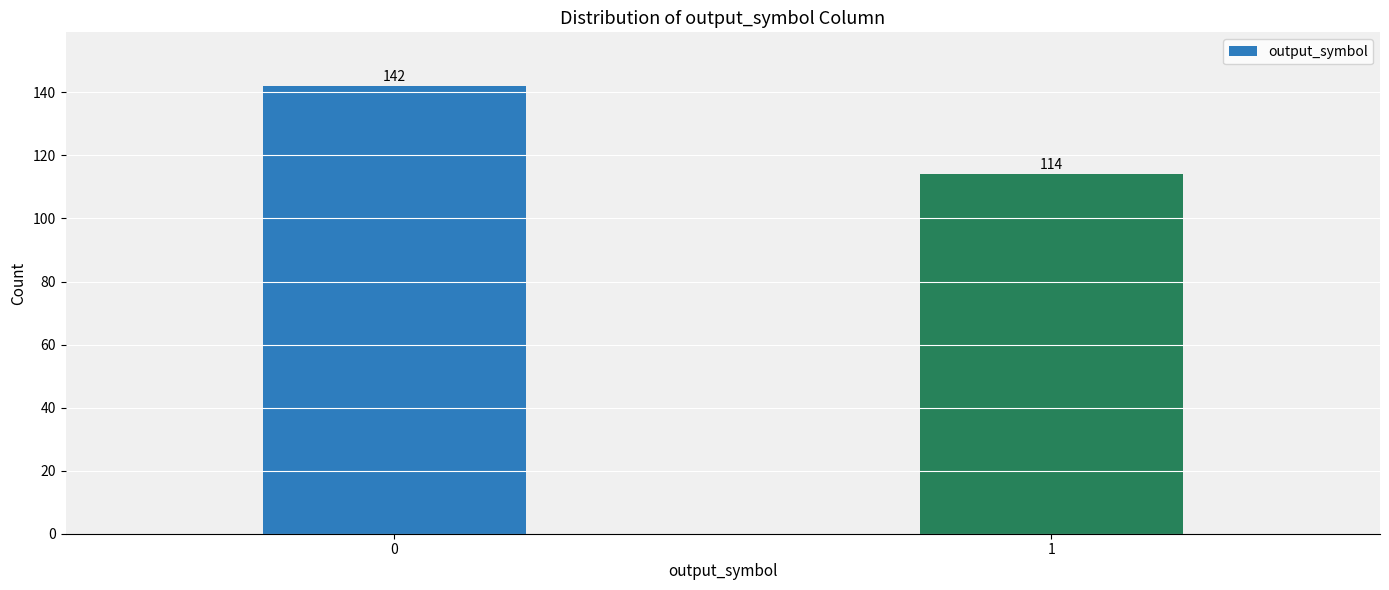

What is the sum of all values?

256